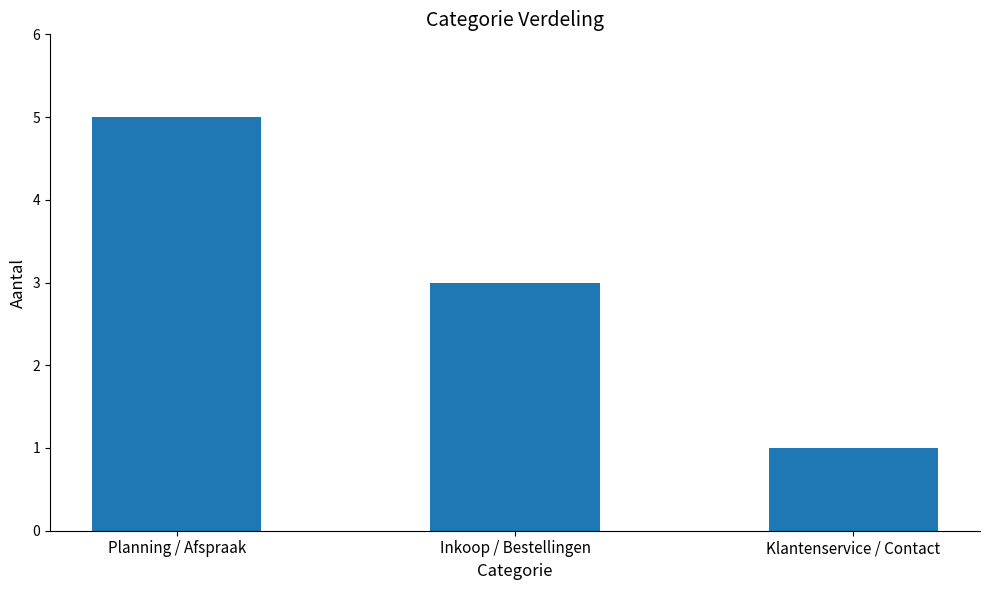

The value at Klantenservice / Contact is 1. True or false?

True